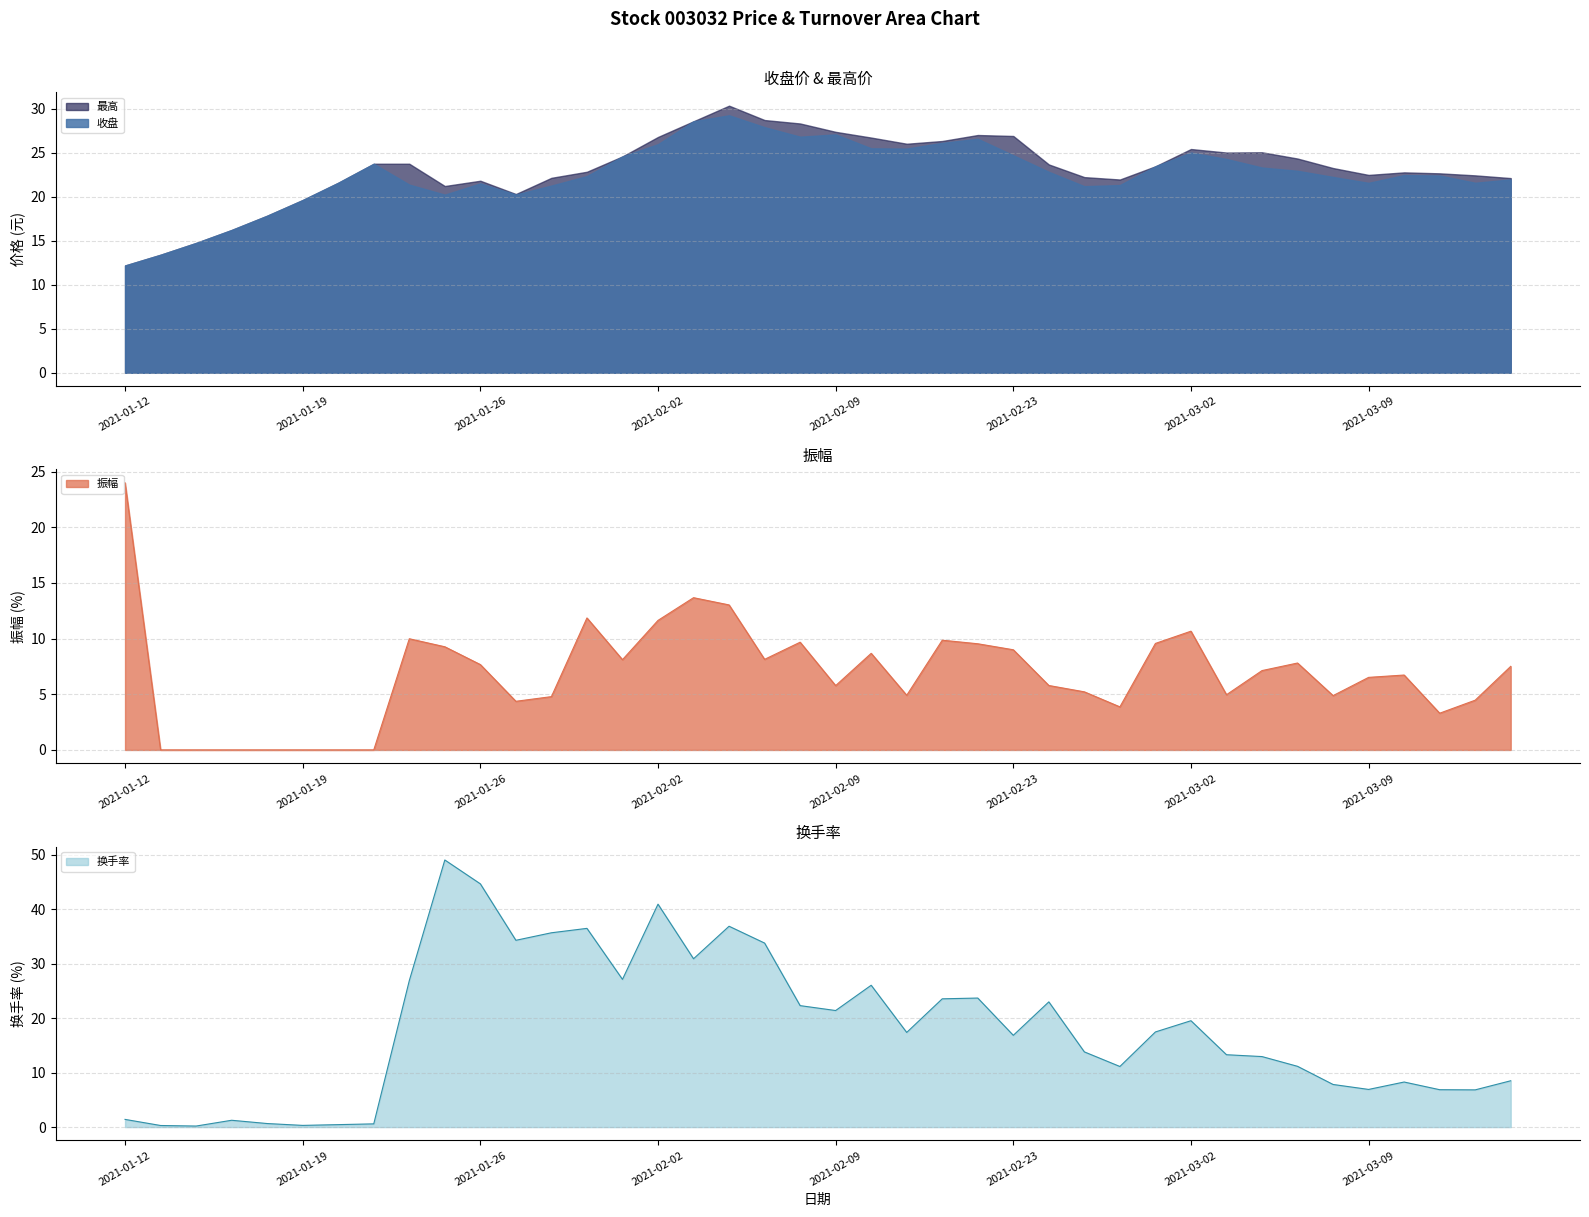

True or false: 换手率 has more than 2 interior local peaks.

True